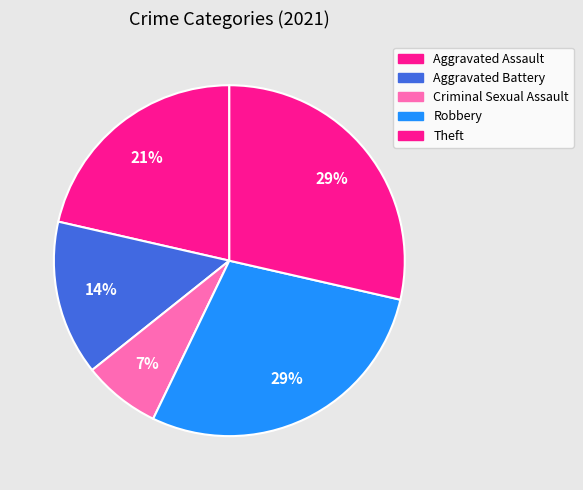

Count the number of slices in the pie.

5